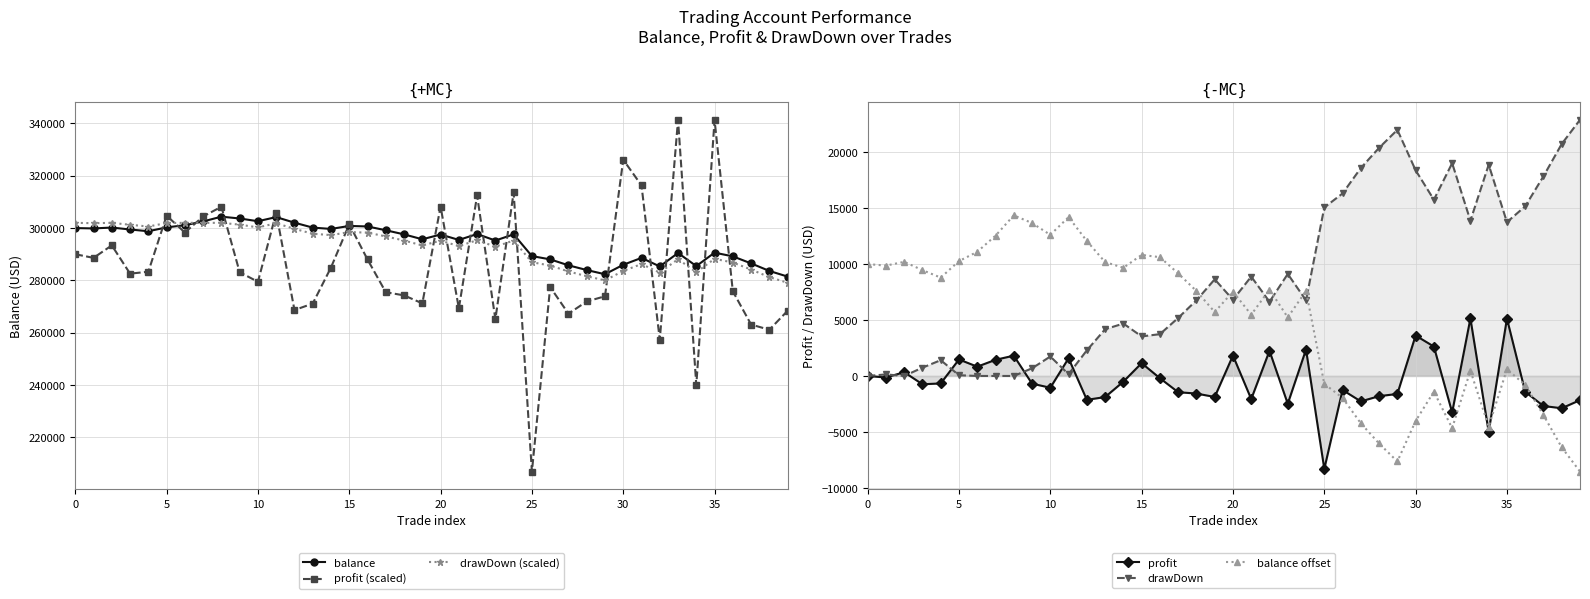

What is the total value across all series at 17?

884369.8